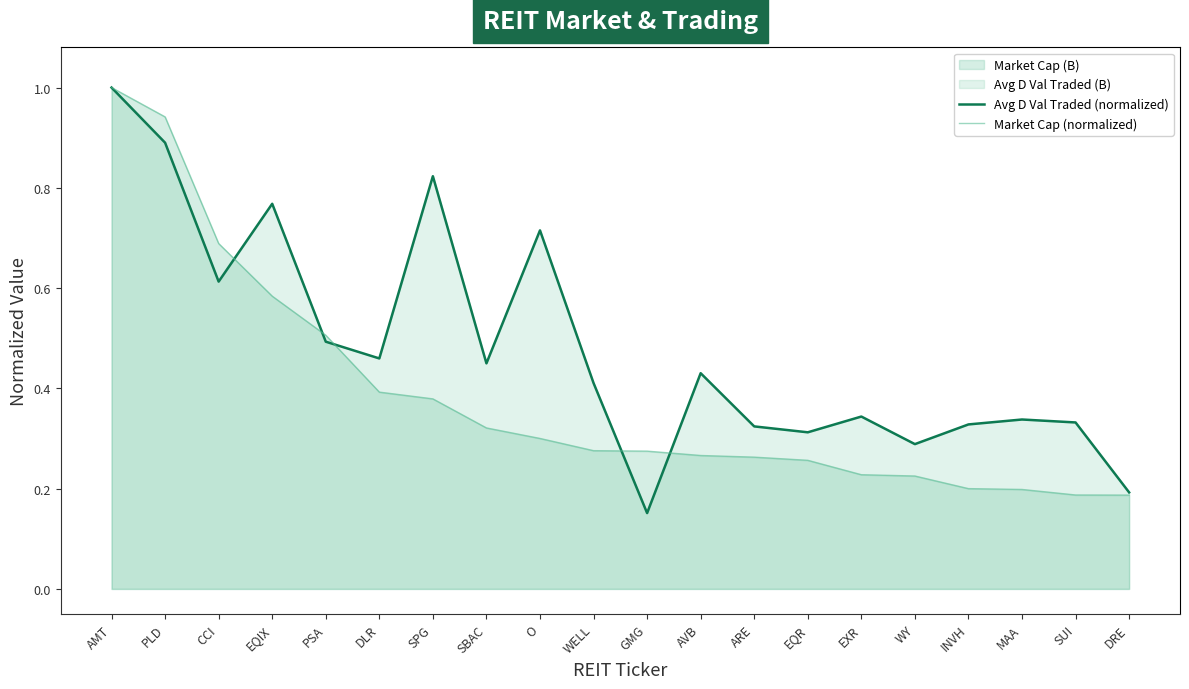

What is the difference between the Market Cap (normalized) values at EXR and PLD?

0.7